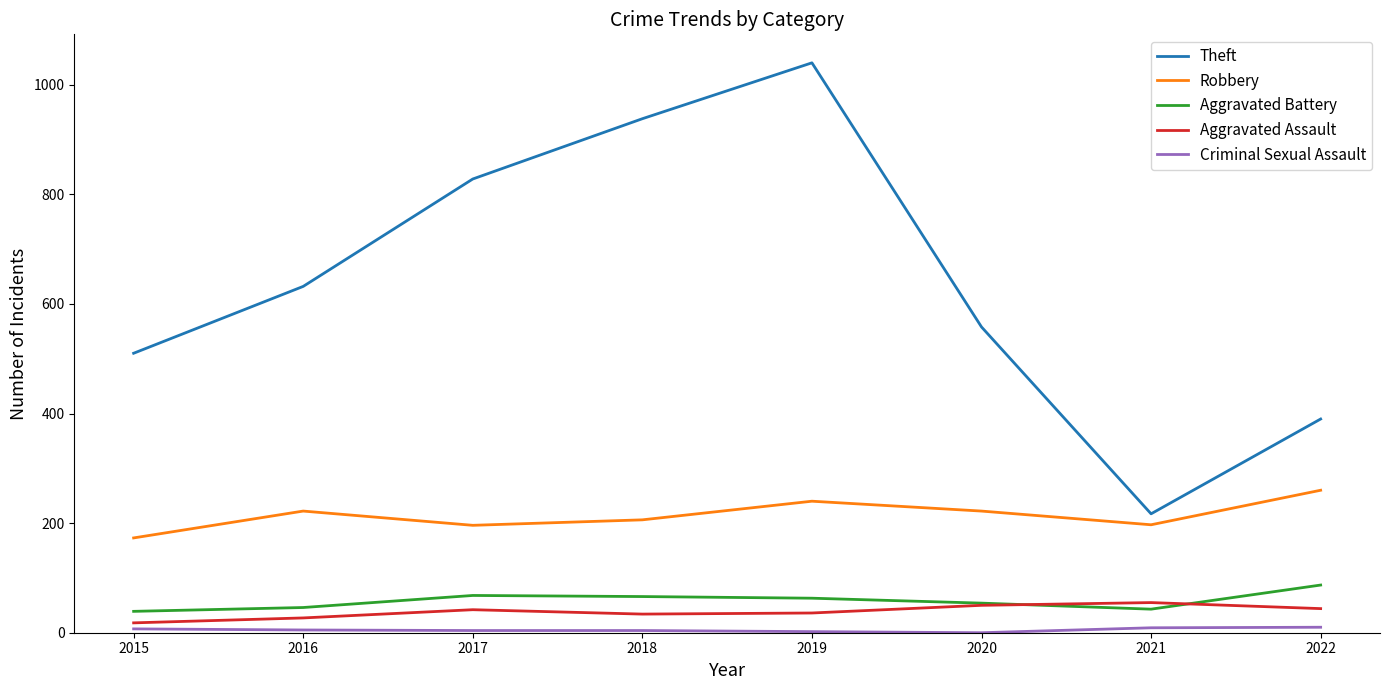

What is the average value of the Theft series?

639